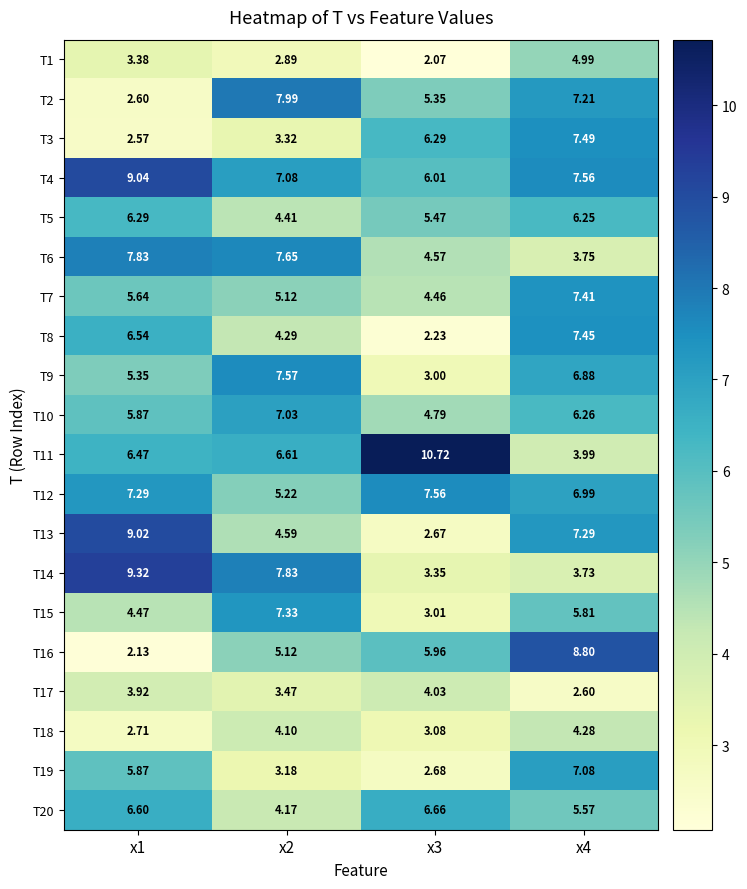

Is the value of T2 at x4 greater than the value of T10 at x4?

Yes